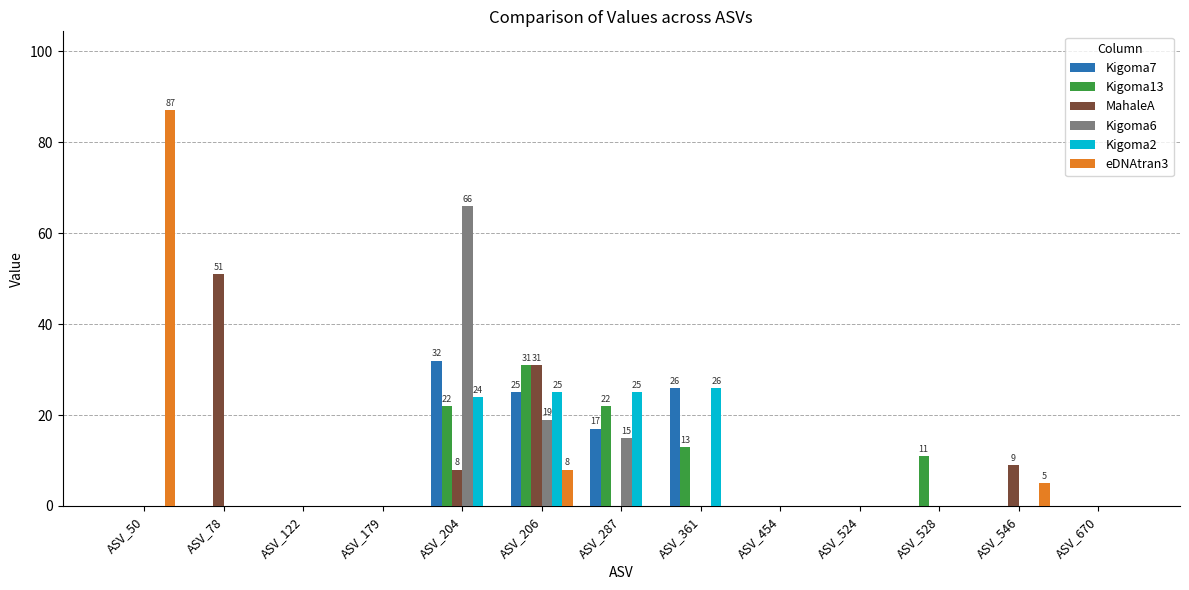

What is the total value across all series at ASV_204?

152